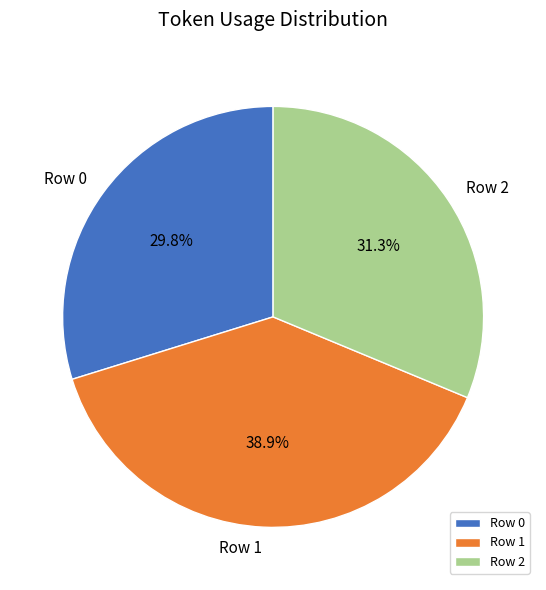

Which category has the biggest portion of the pie?

Row 1